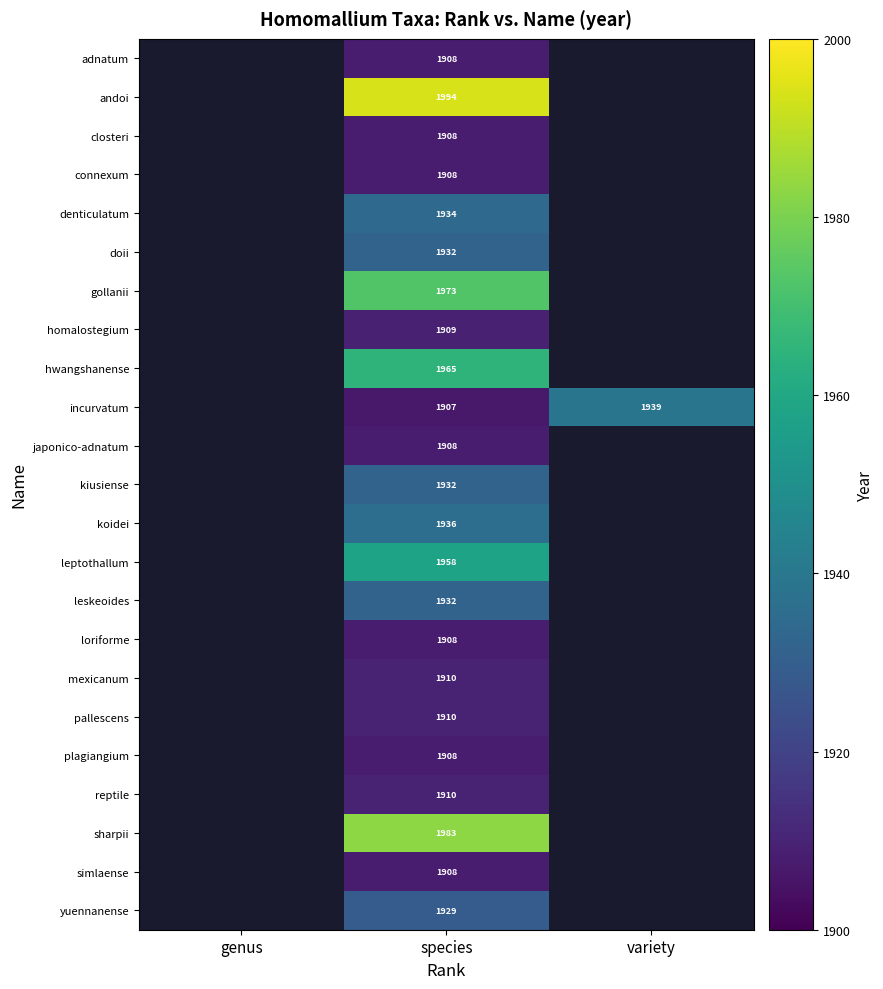

At which category is the sum across all series the highest?

species